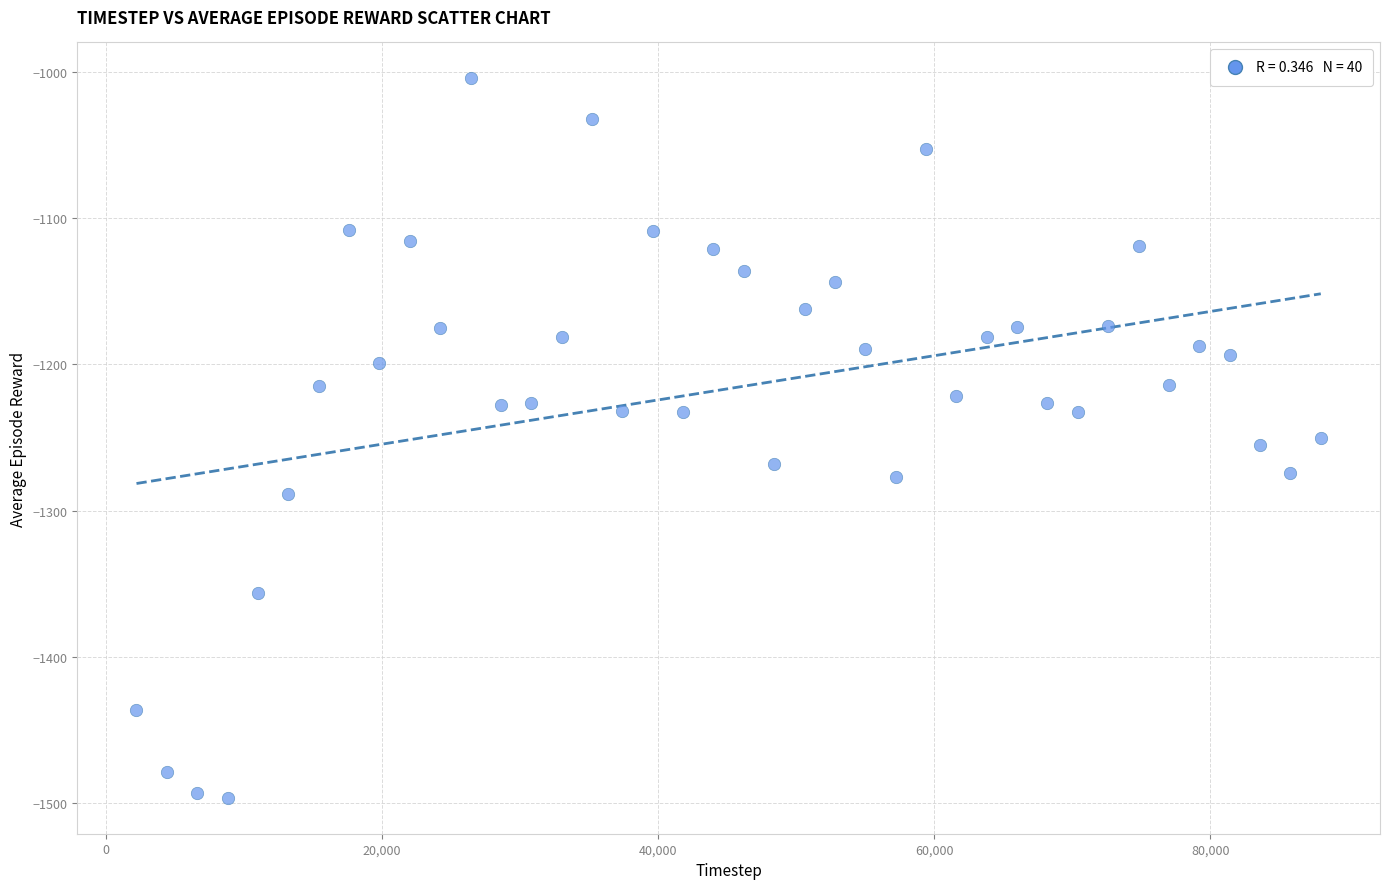

What is the range of Y values (max minus min)?

491.9